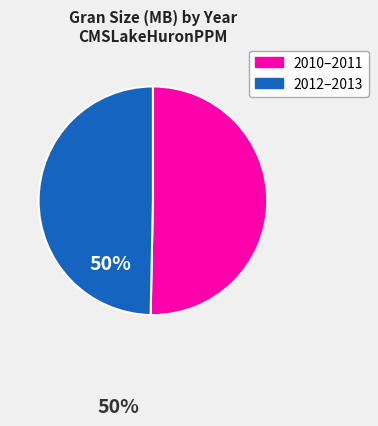

Does any single category account for the majority?

Yes